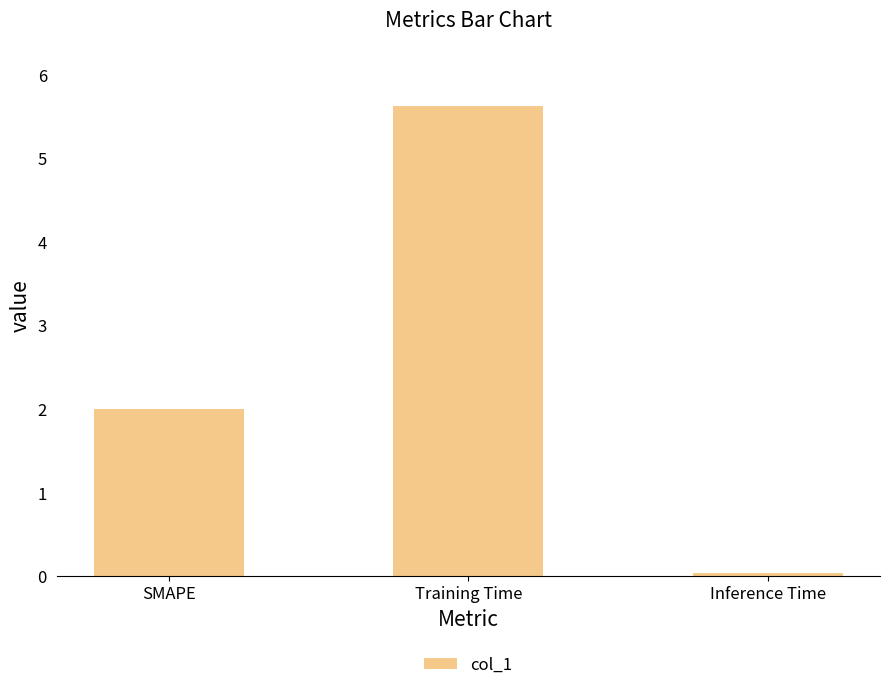

What is the difference between the maximum and minimum values?

5.6